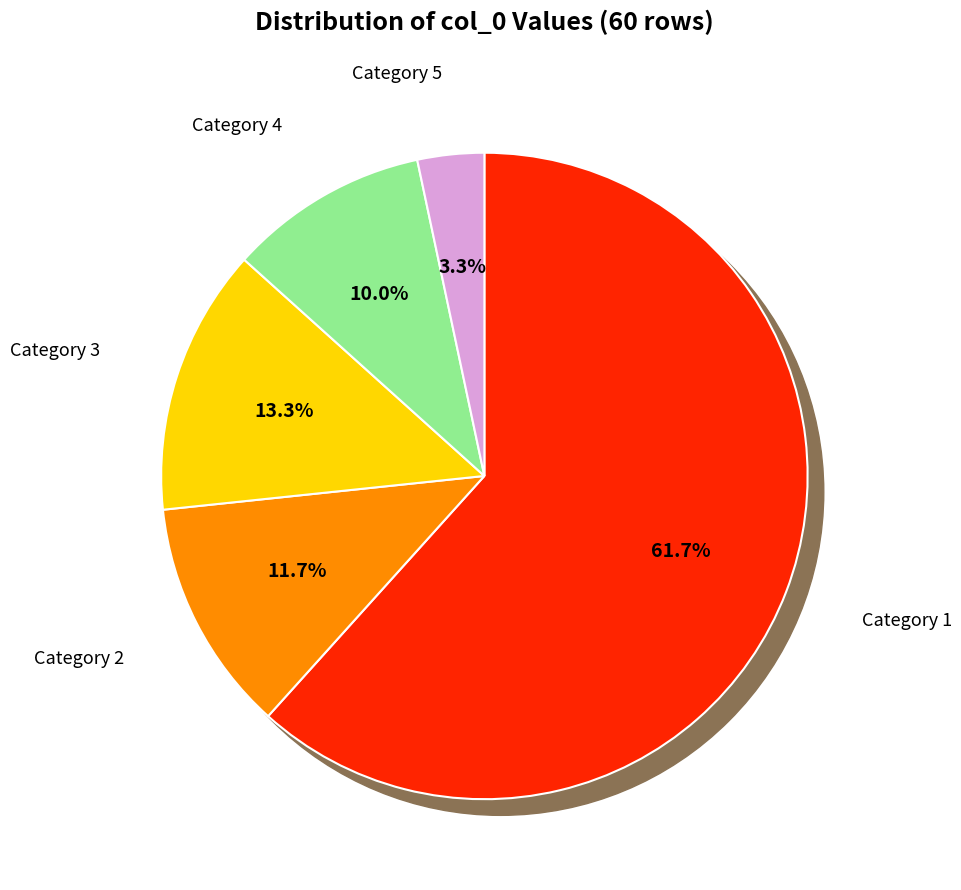

How many segments does this pie chart have?

5